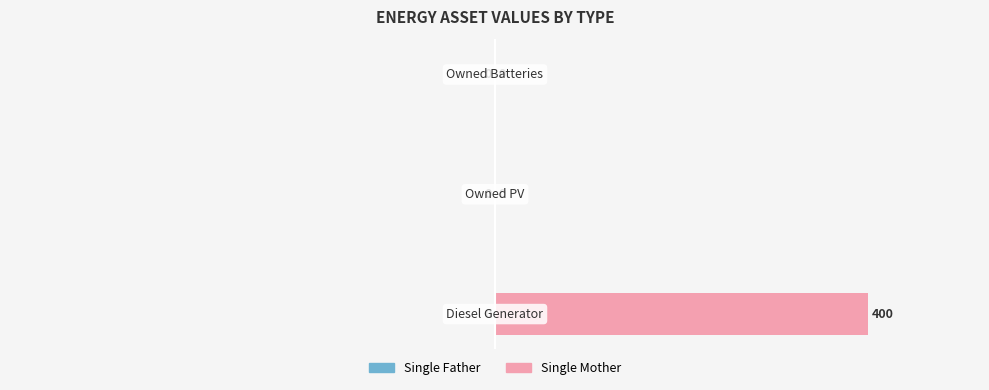

What is the maximum value shown in the chart?

100